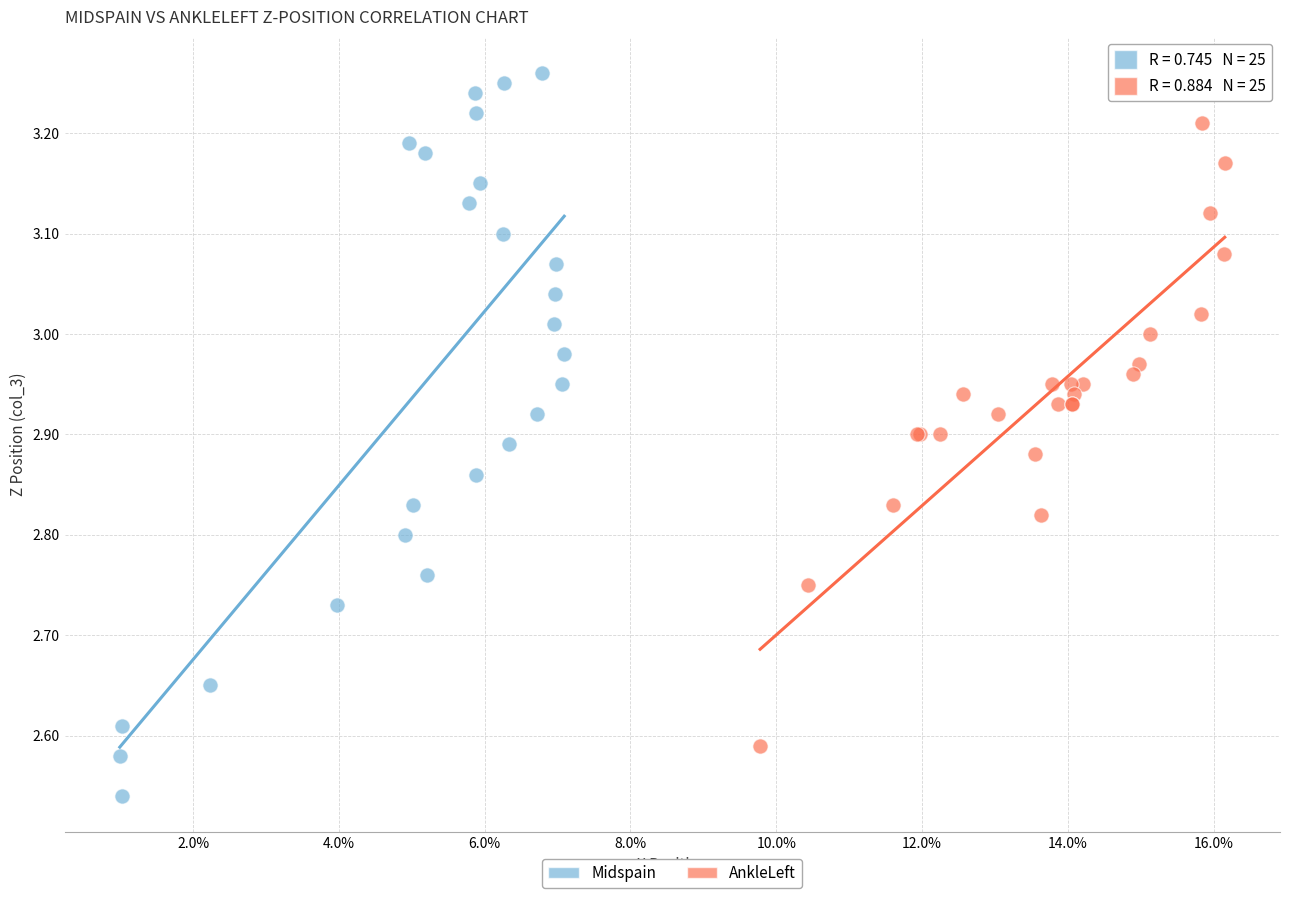

Which series reaches the minimum Y coordinate?

Midspain